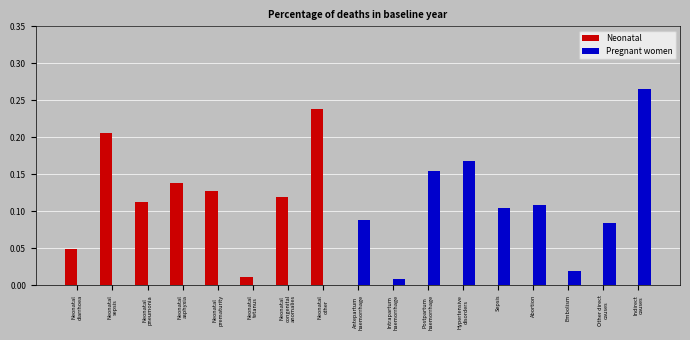

The Pregnant women series shows -0.1 at Neonatal
congenital
anomalies. True or false?

False